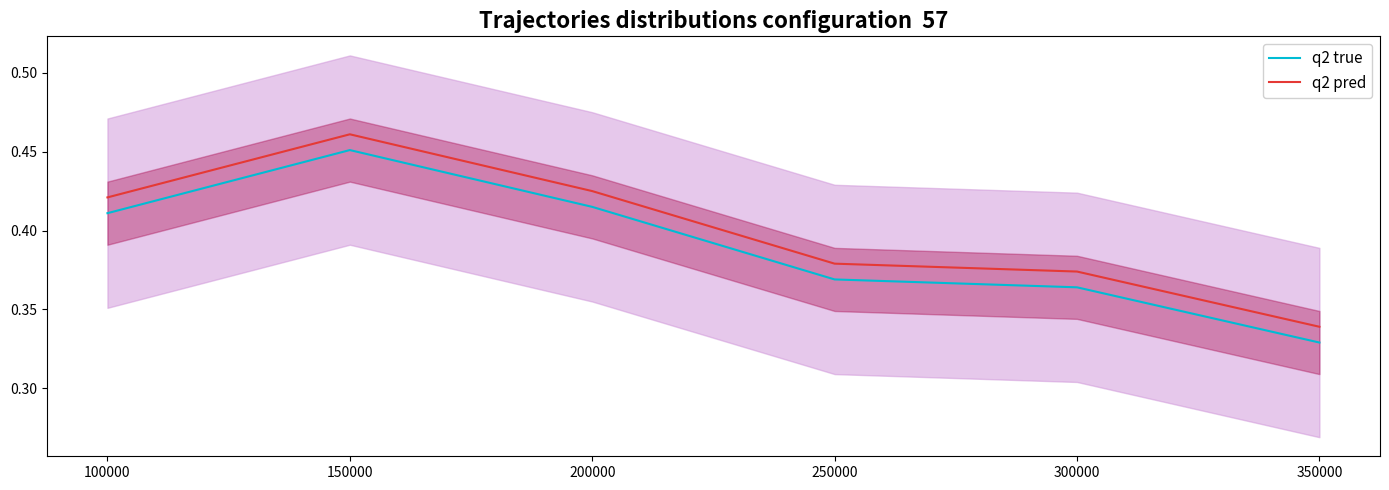

Rank the categories by q2 pred value from highest to lowest.

150000, 200000, 100000, 250000, 300000, 350000